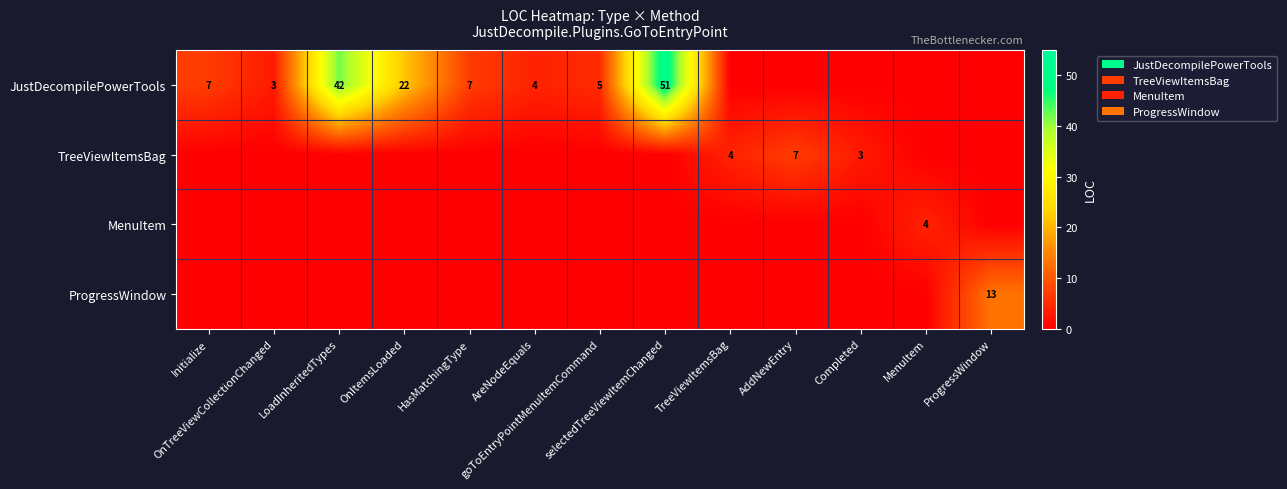

What is the difference between the maximum and minimum values in the TreeViewItemsBag series?

7